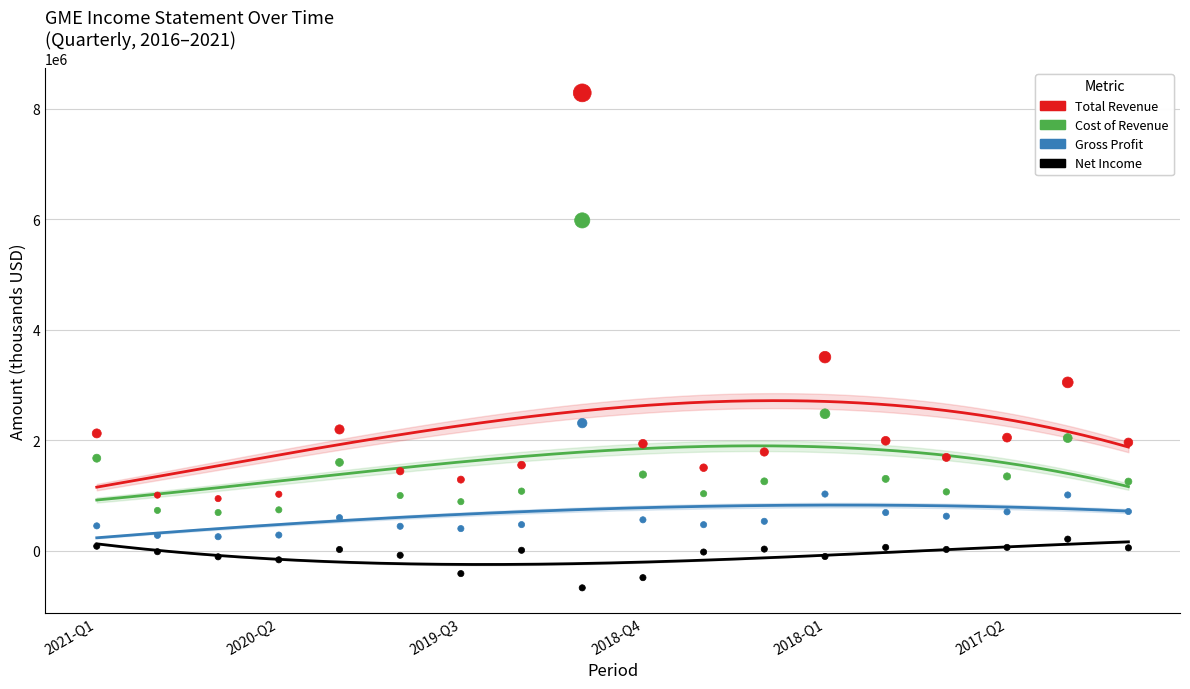

In the Cost of Revenue series, what Y value is closest to 3333500?

2478000